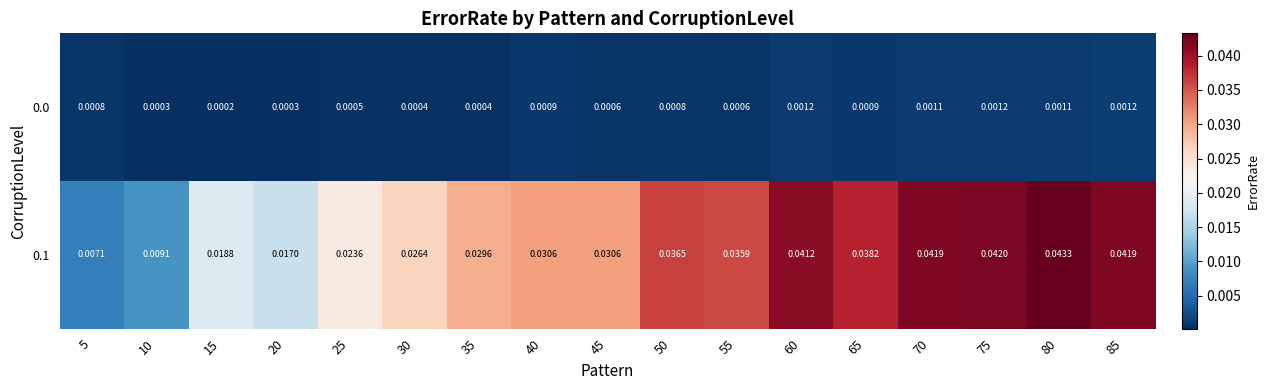

Which series changed the most between 10 and 75?

0.1